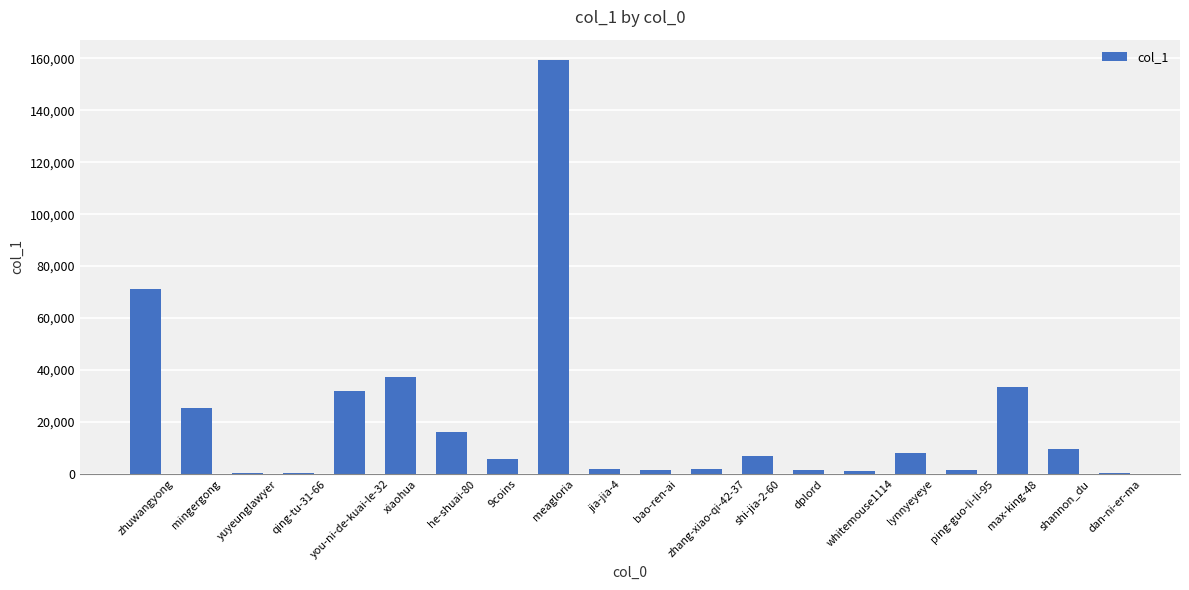

Is it true that the value at max-king-48 is 33318?

True